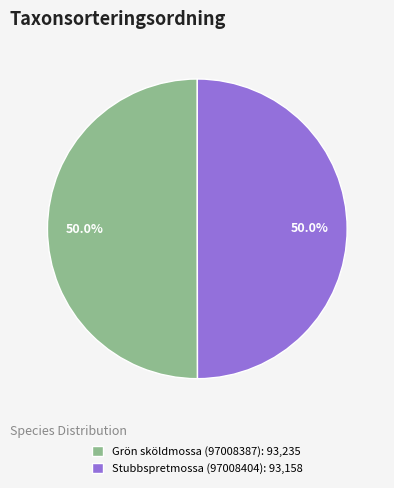

Is the sum of Grön sköldmossa (97008387): 93,235 and Stubbspretmossa (97008404): 93,158 greater than half?

Yes